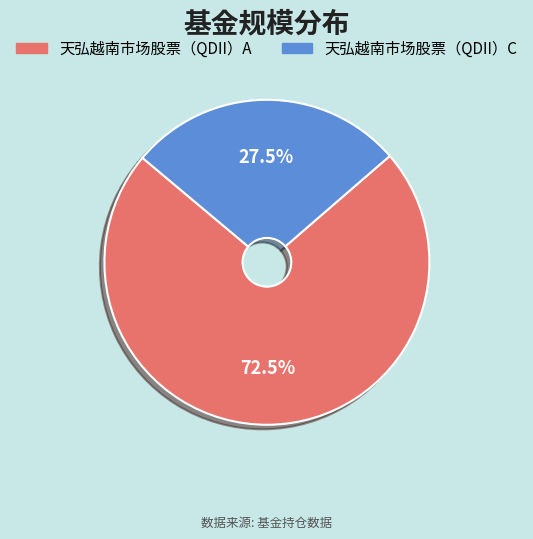

Does any single category account for the majority?

Yes